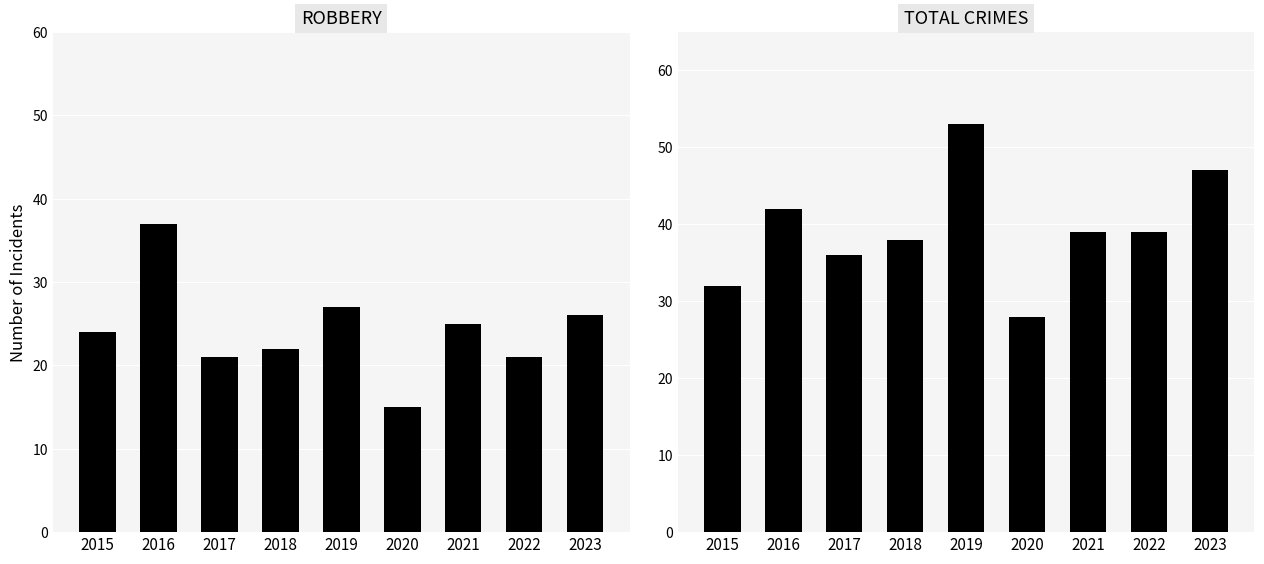

Between 2021 and 2018, which is larger?

2021